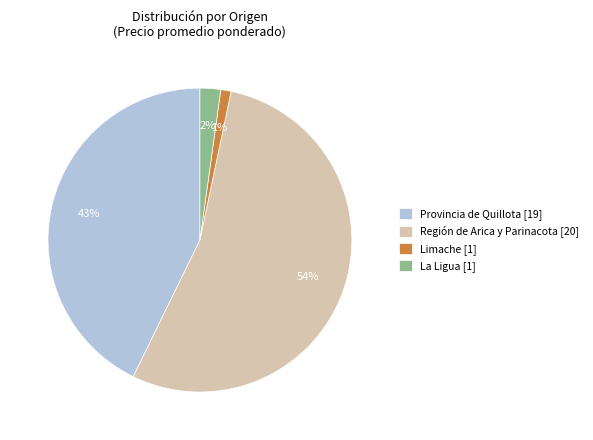

How many slices are in this pie chart?

4